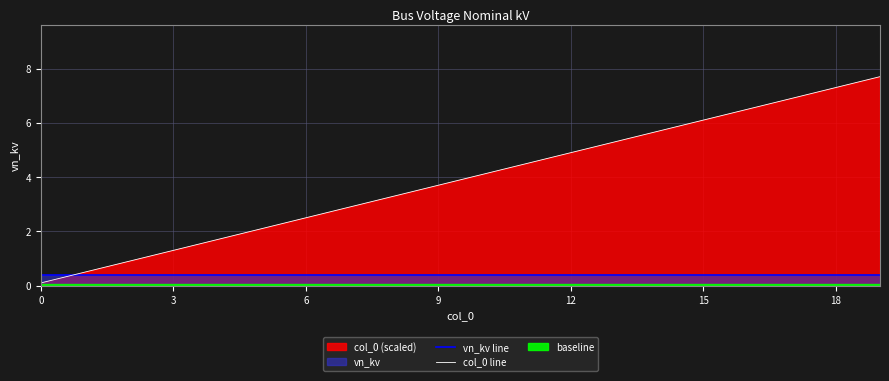

What is the label of the 10th point from the left?

9